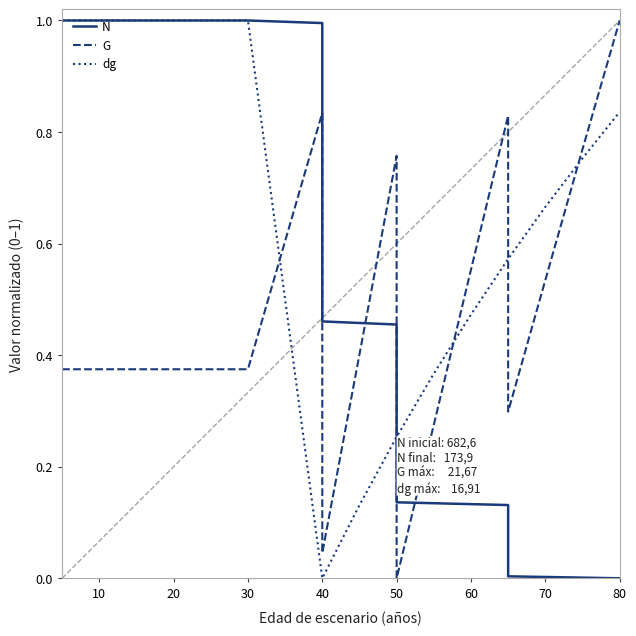

How many times do dg and N cross each other?

1